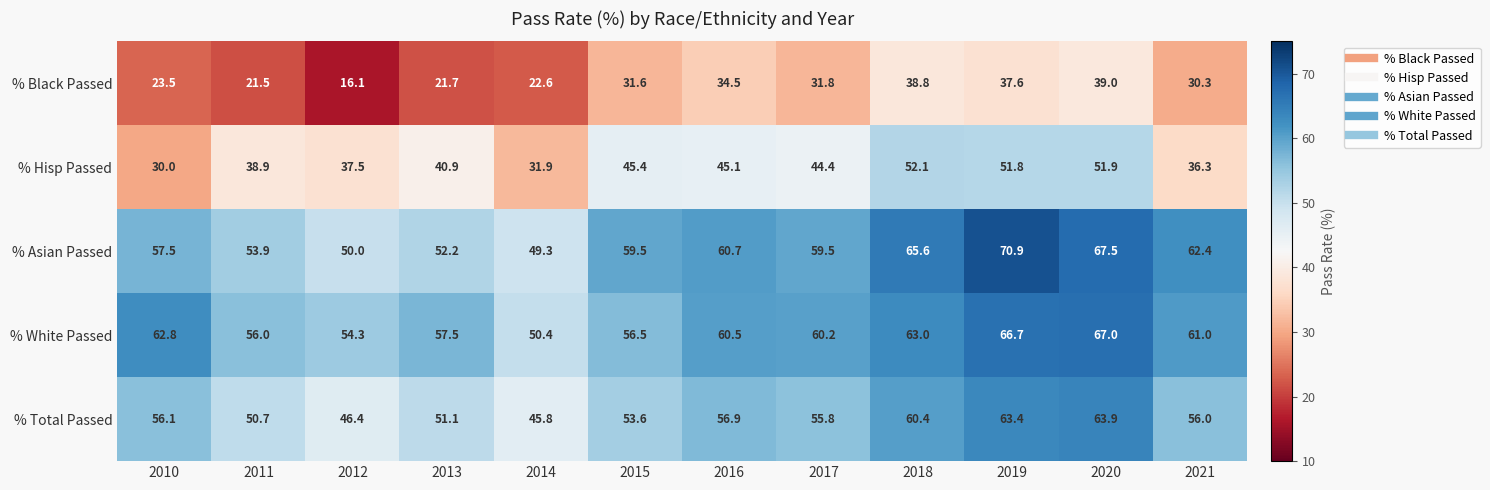

At which category does the chart reach its peak across all series?

2019